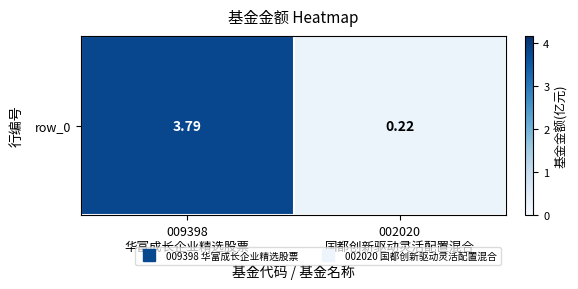

Rank the categories by value from lowest to highest.

002020
国都创新驱动灵活配置混合, 009398
华富成长企业精选股票